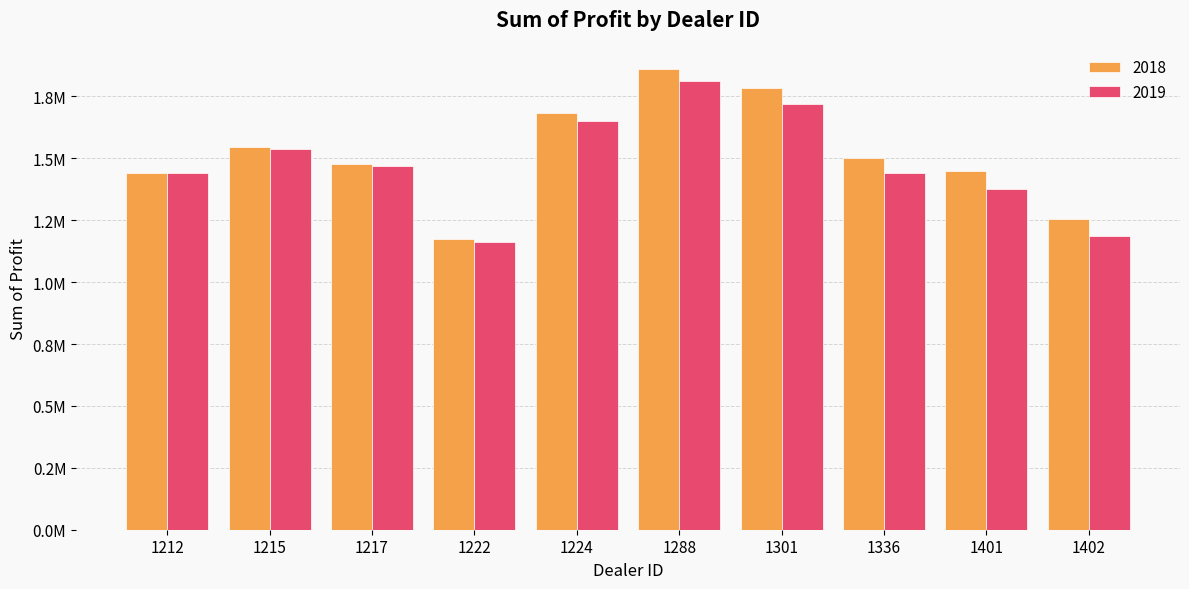

What are all the series names shown in the legend?

2018, 2019